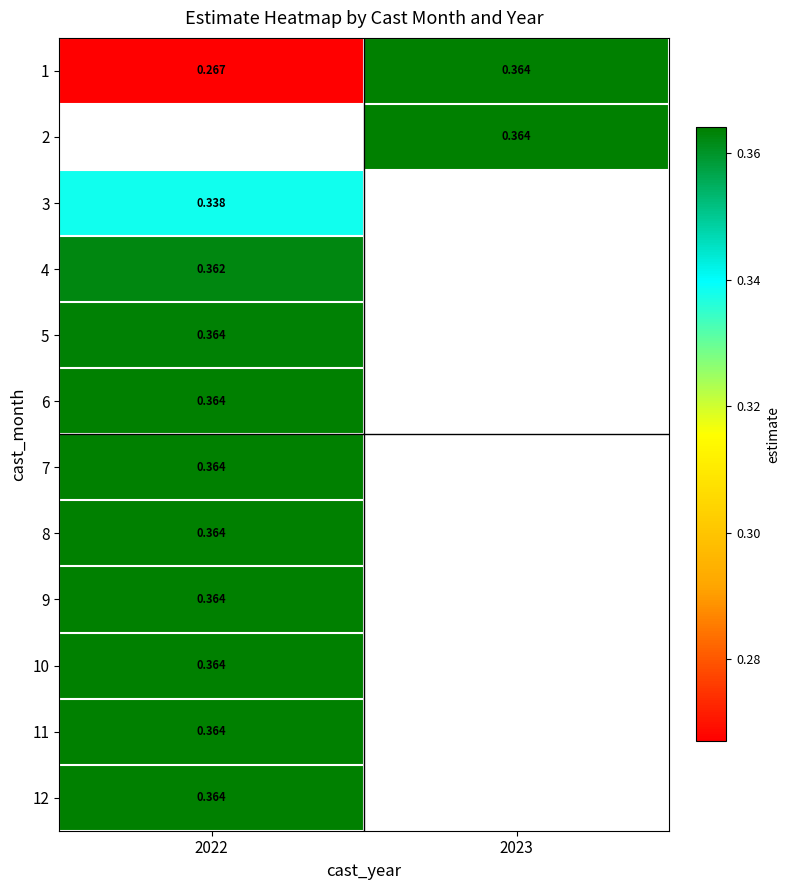

Which series has the largest range (max minus min)?

1